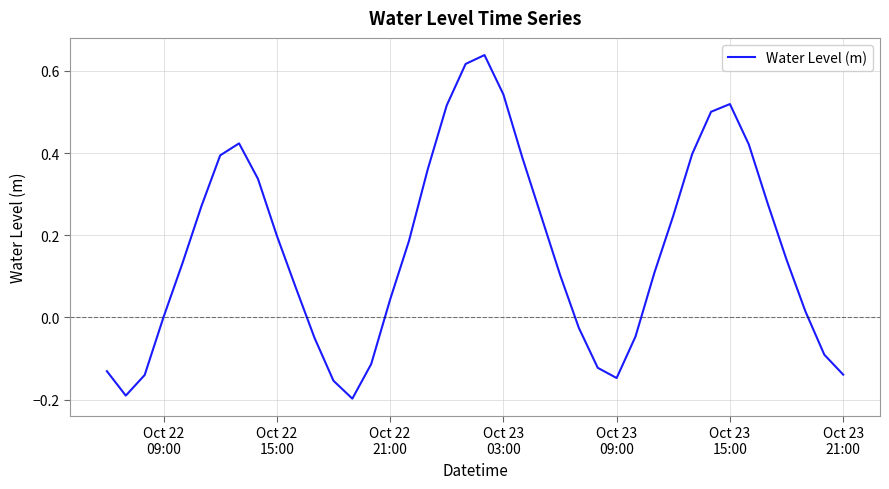

What is the difference between the maximum and minimum values?

0.8